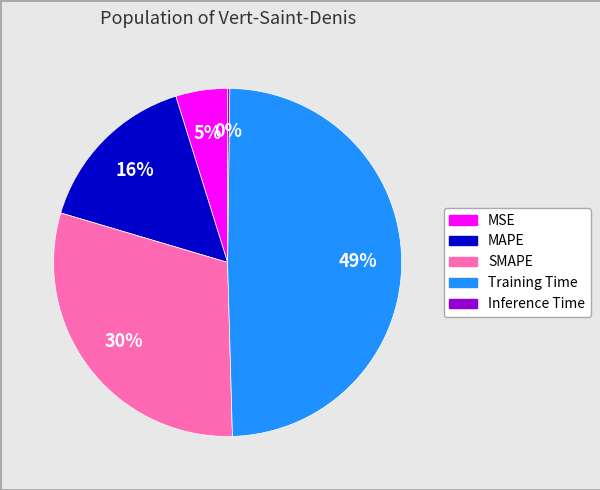

To the nearest percent, what percentage of the pie is MAPE?

16%